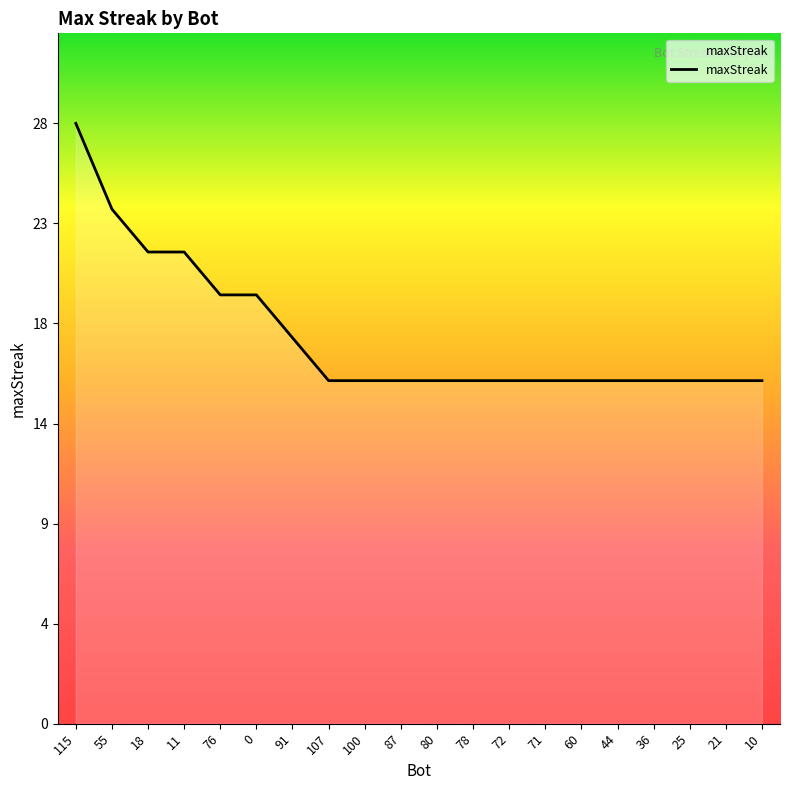

What is the ratio of the value at 10 to the value at 100?

1.0